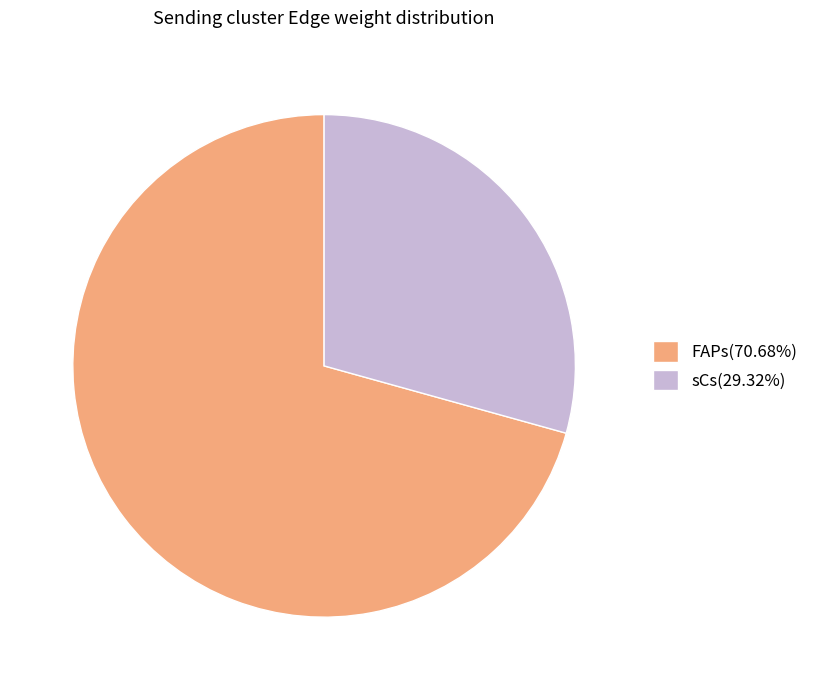

Is the sum of FAPs(70.68%) and sCs(29.32%) greater than half?

Yes